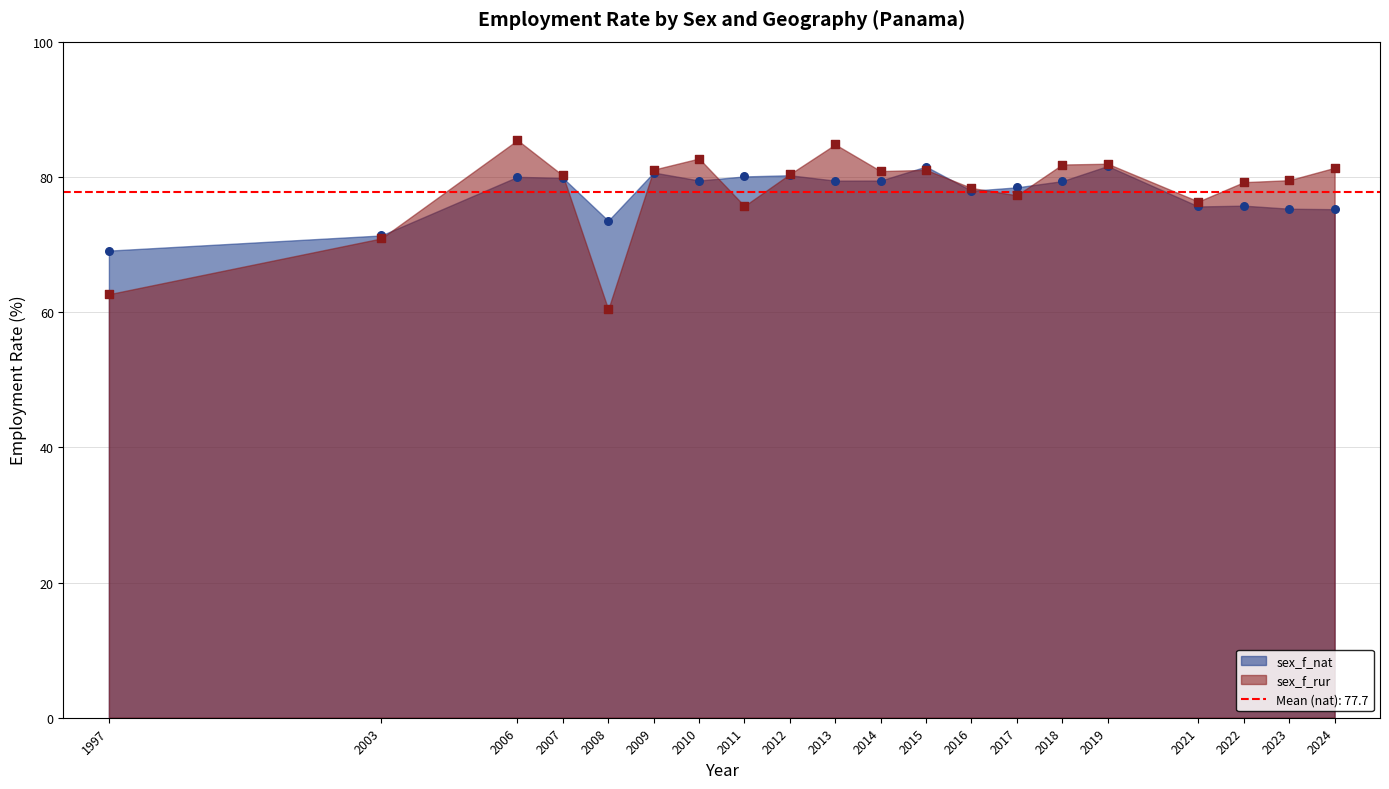

Which series has the largest total across all categories?

sex_f_rur